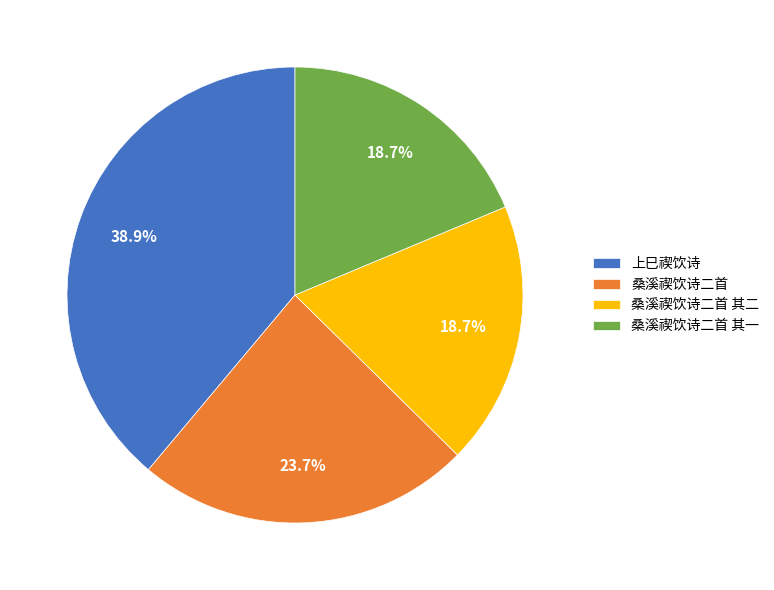

What percentage do 桑溪禊饮诗二首 其一 and 上巳禊饮诗 together represent?

57.6%